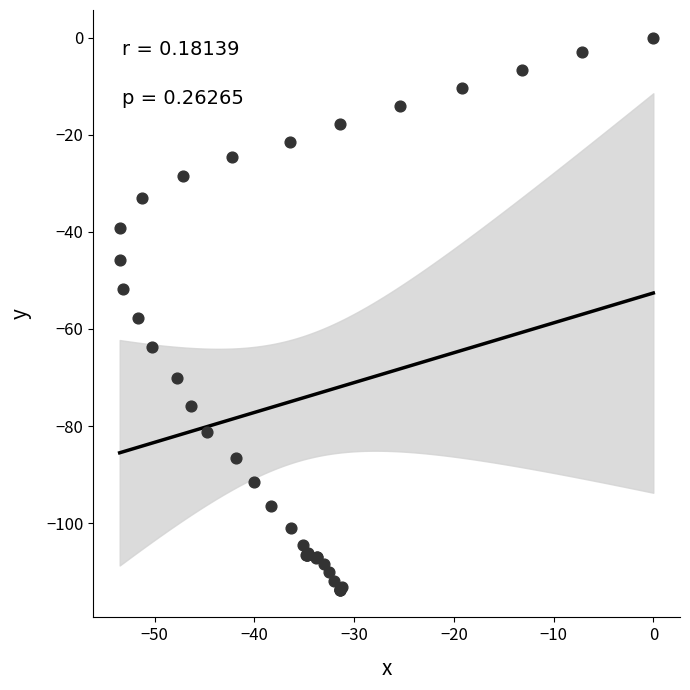

What Y value in the scatter plot is closest to -56?

-57.8